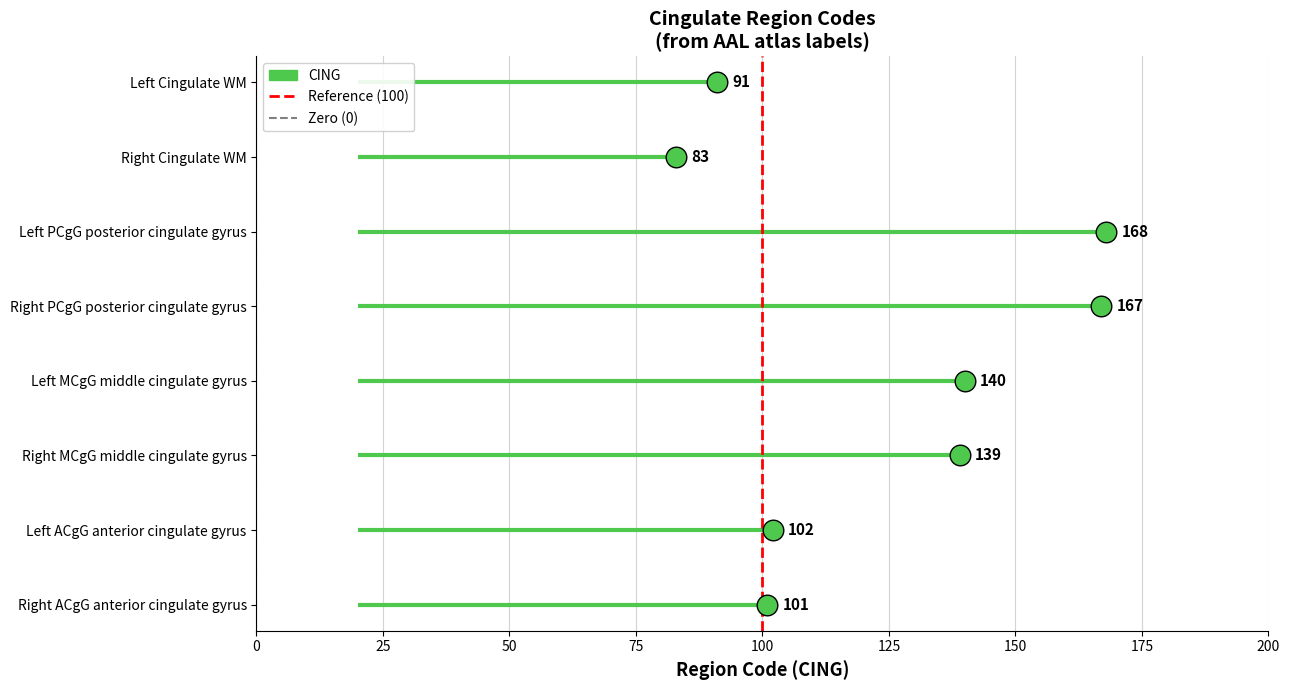

Which series reaches the minimum Y coordinate?

Reference (100)